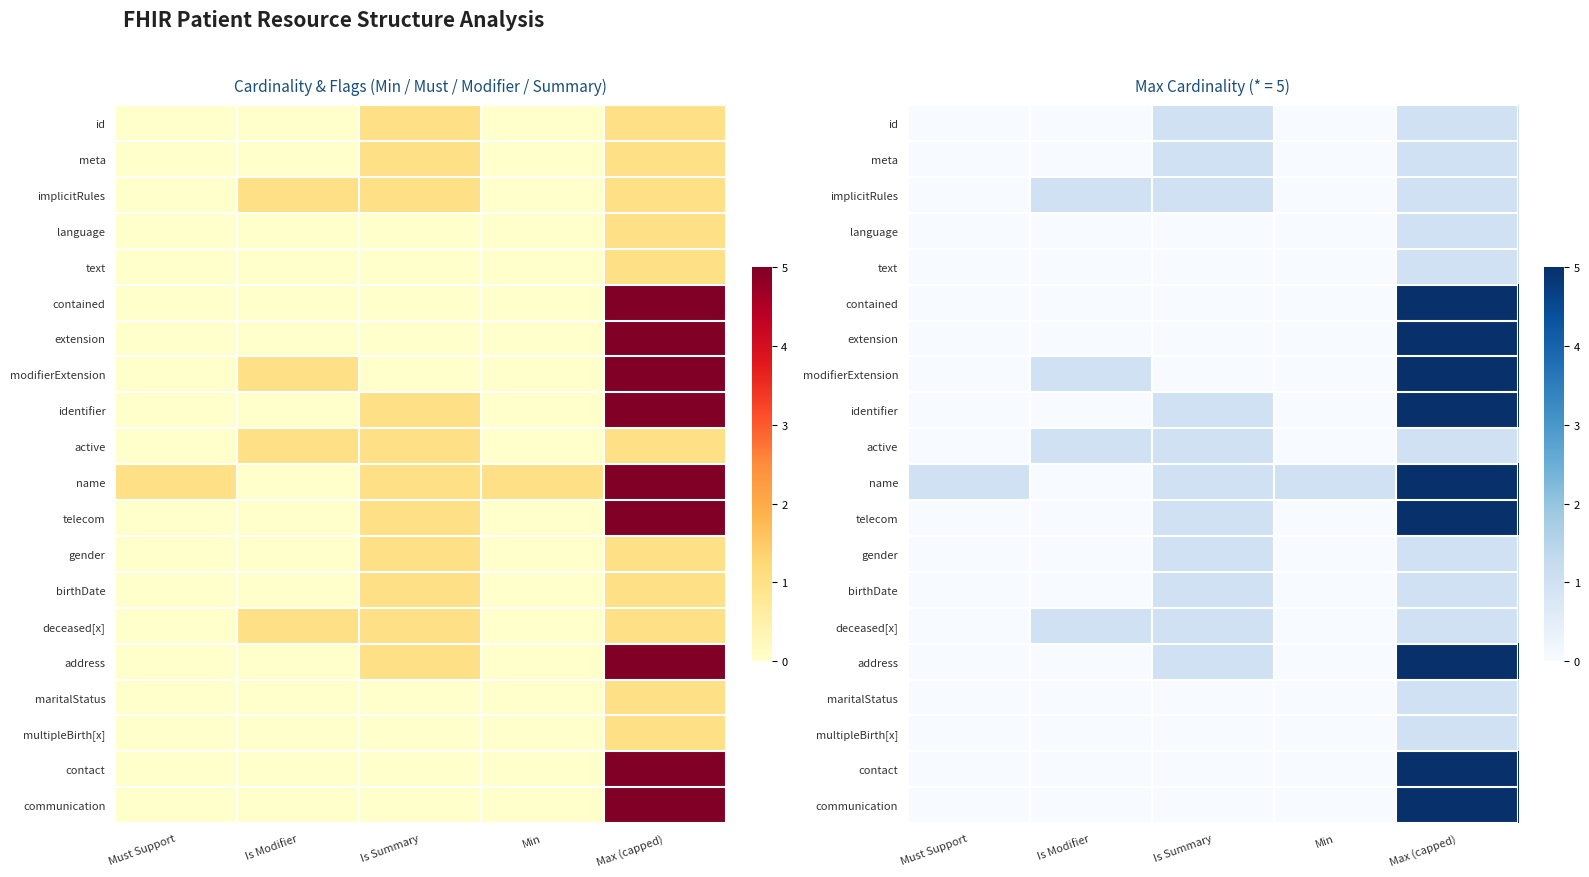

Which category has the lowest value in the telecom series?

Must Support